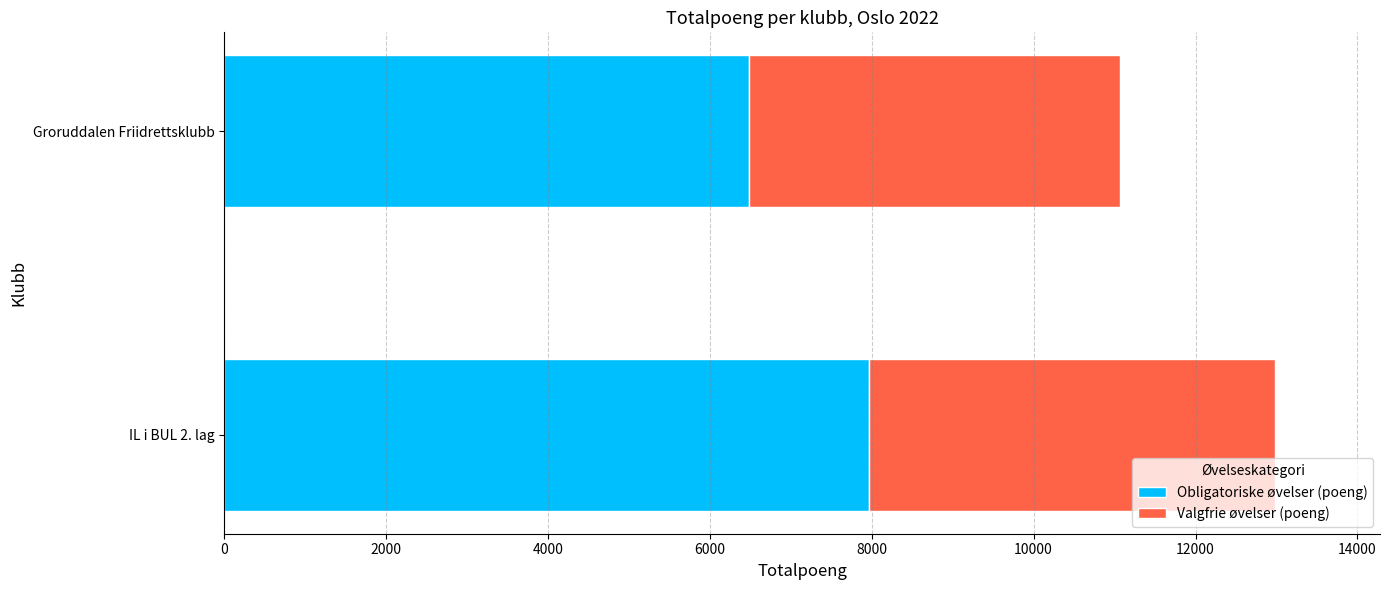

Count the Obligatoriske øvelser (poeng) values in the range 6479 to 7971.

2